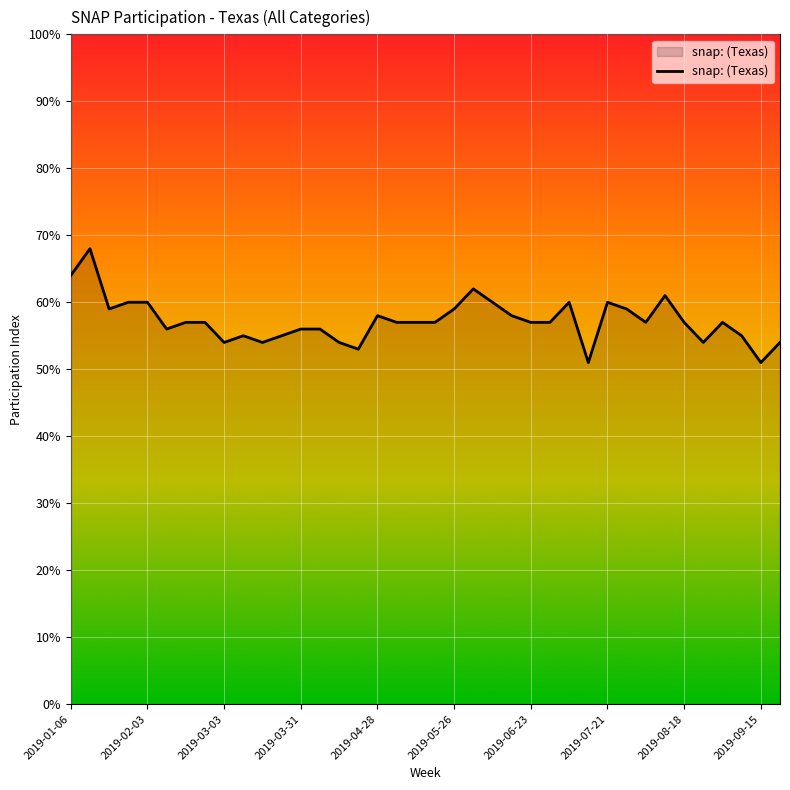

What is the difference between the maximum and minimum values?

17